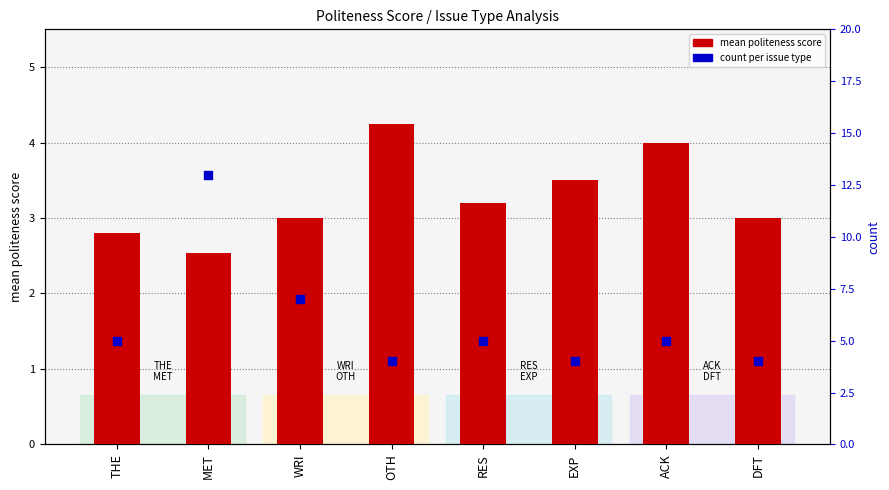

Is the value of count per issue type at ACK greater than the value of mean politeness score at WRI?

Yes